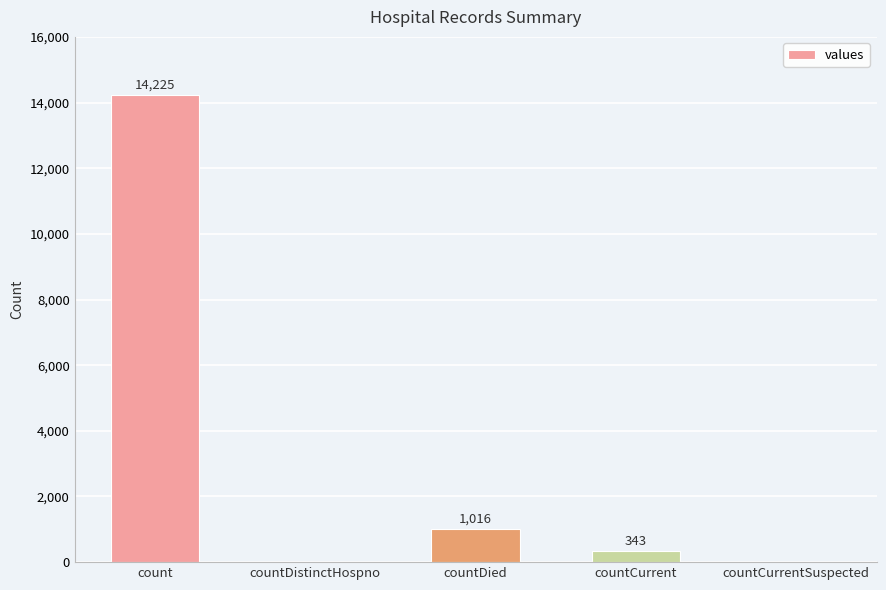

Count the number of data series in this chart.

1